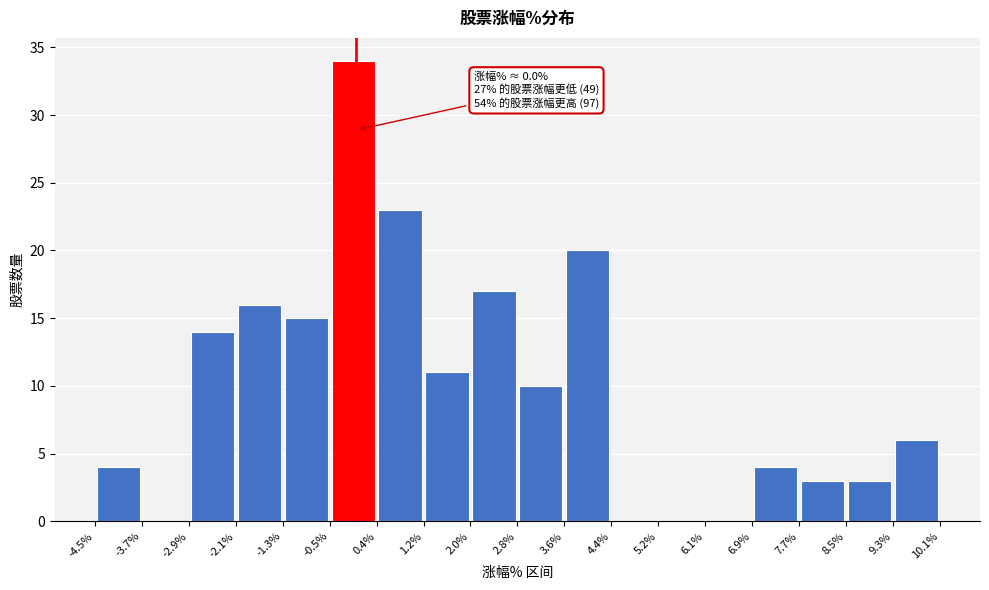

Which range on the x-axis has the tallest bar?

-0.5% to 0.4%